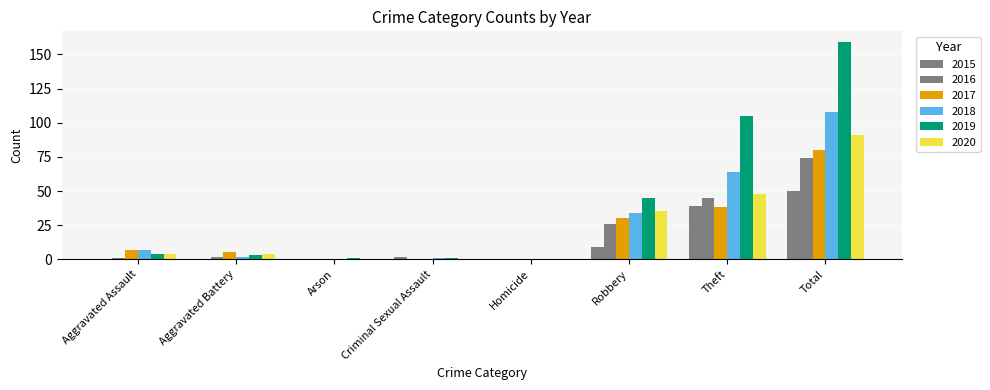

How many groups of bars are there?

8